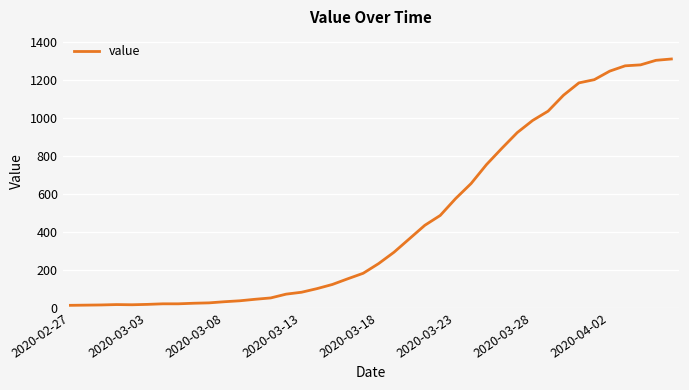

What is the difference between the maximum and minimum values?

1299